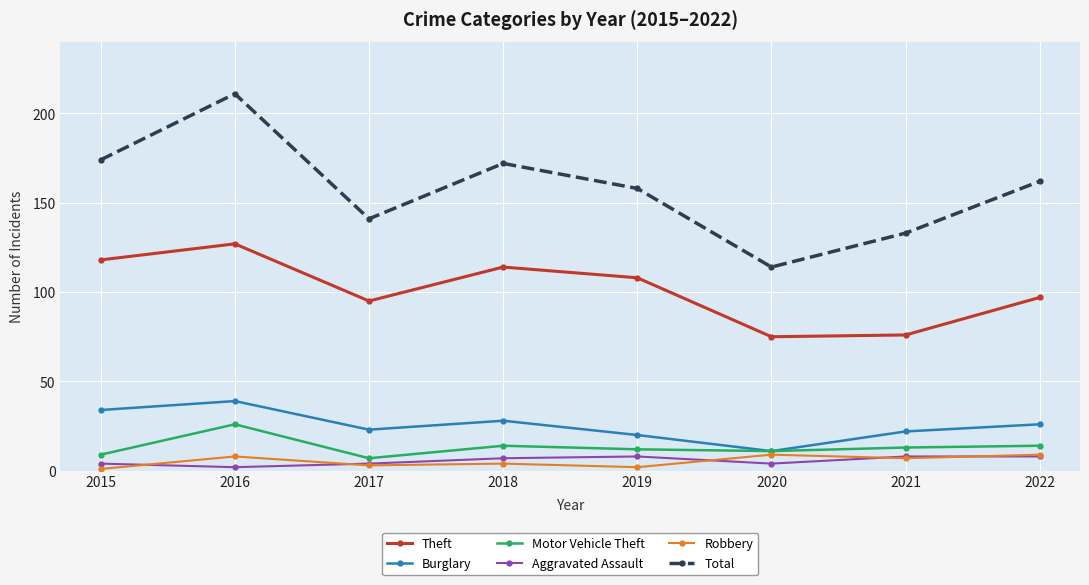

What is the difference between the maximum and minimum values in the Total series?

97